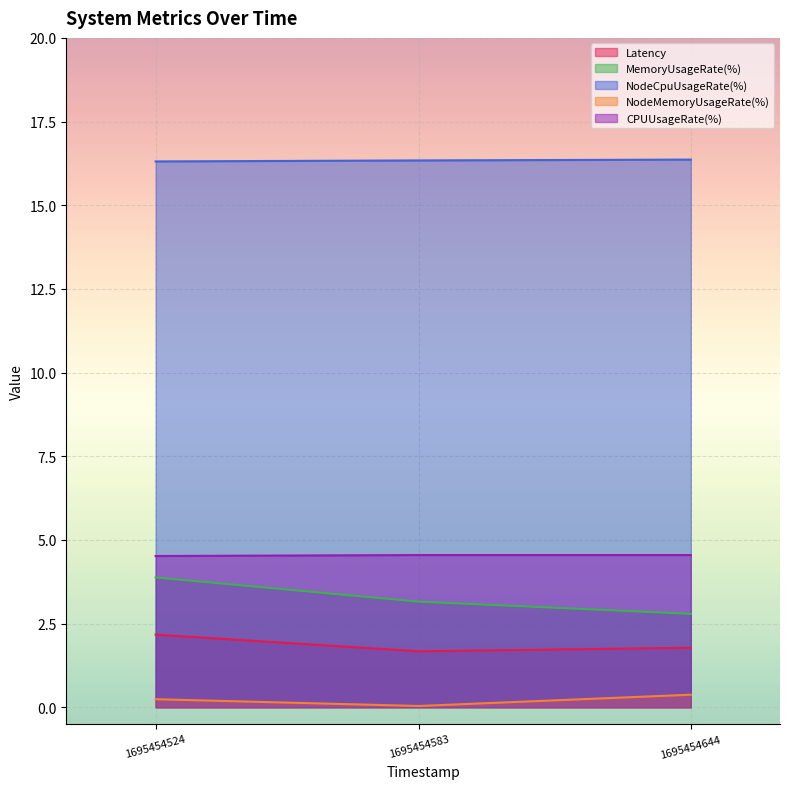

What is the value of the NodeCpuUsageRate(%) point at the 1st from the left?

16.3